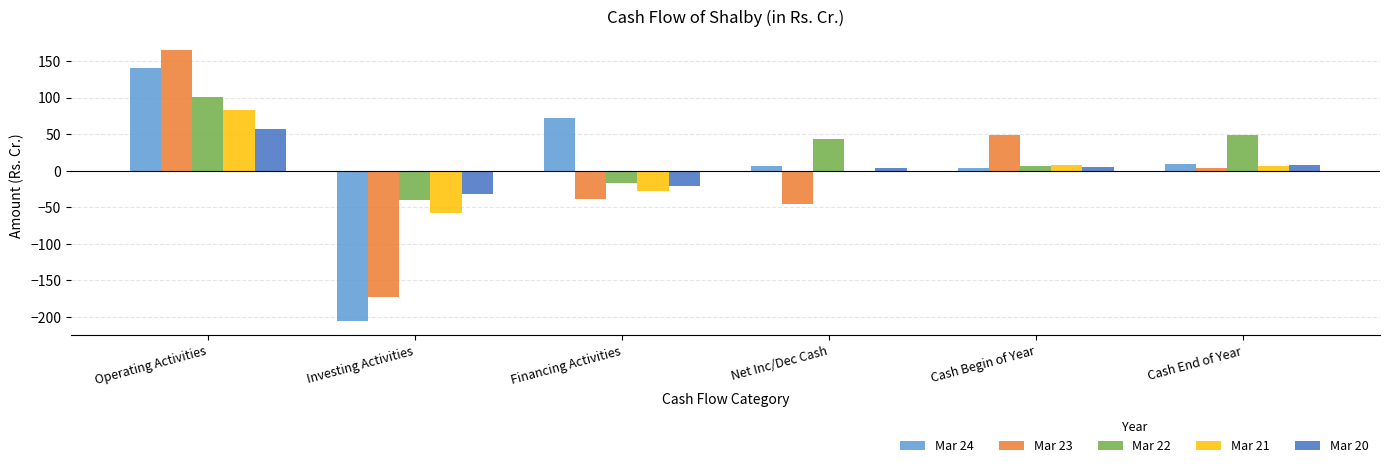

Where is Mar 20 nearest to the value 12?

Cash End of Year